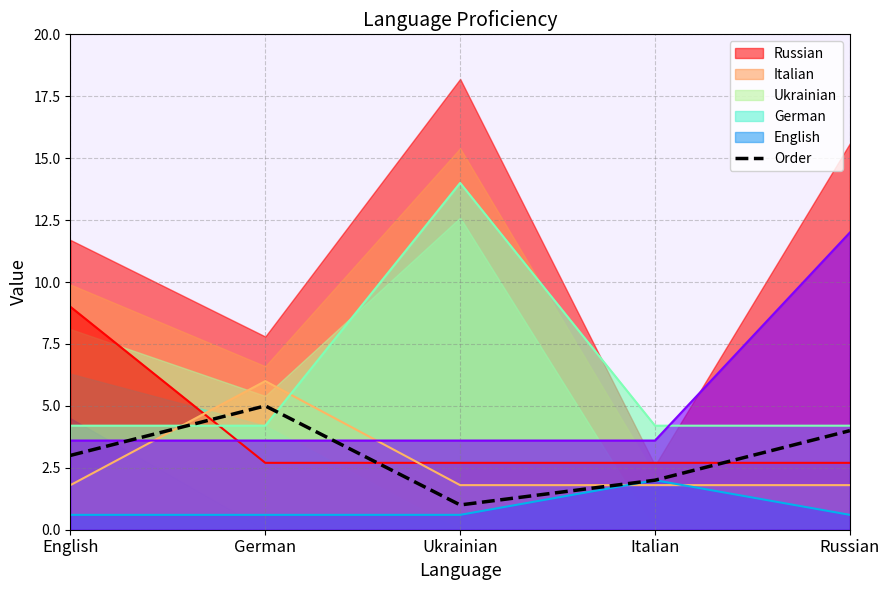

At which category does the chart reach its peak across all series?

German